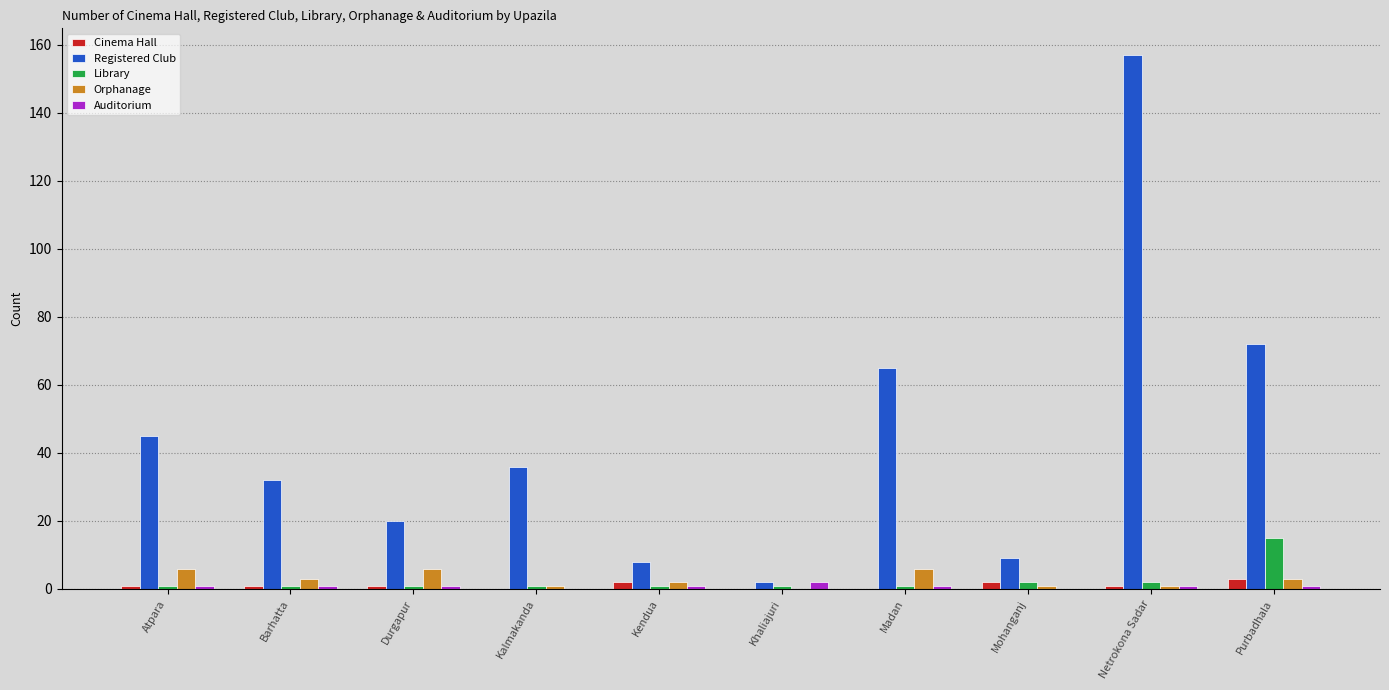

Are the bars grouped side by side (vs. stacked)?

Yes